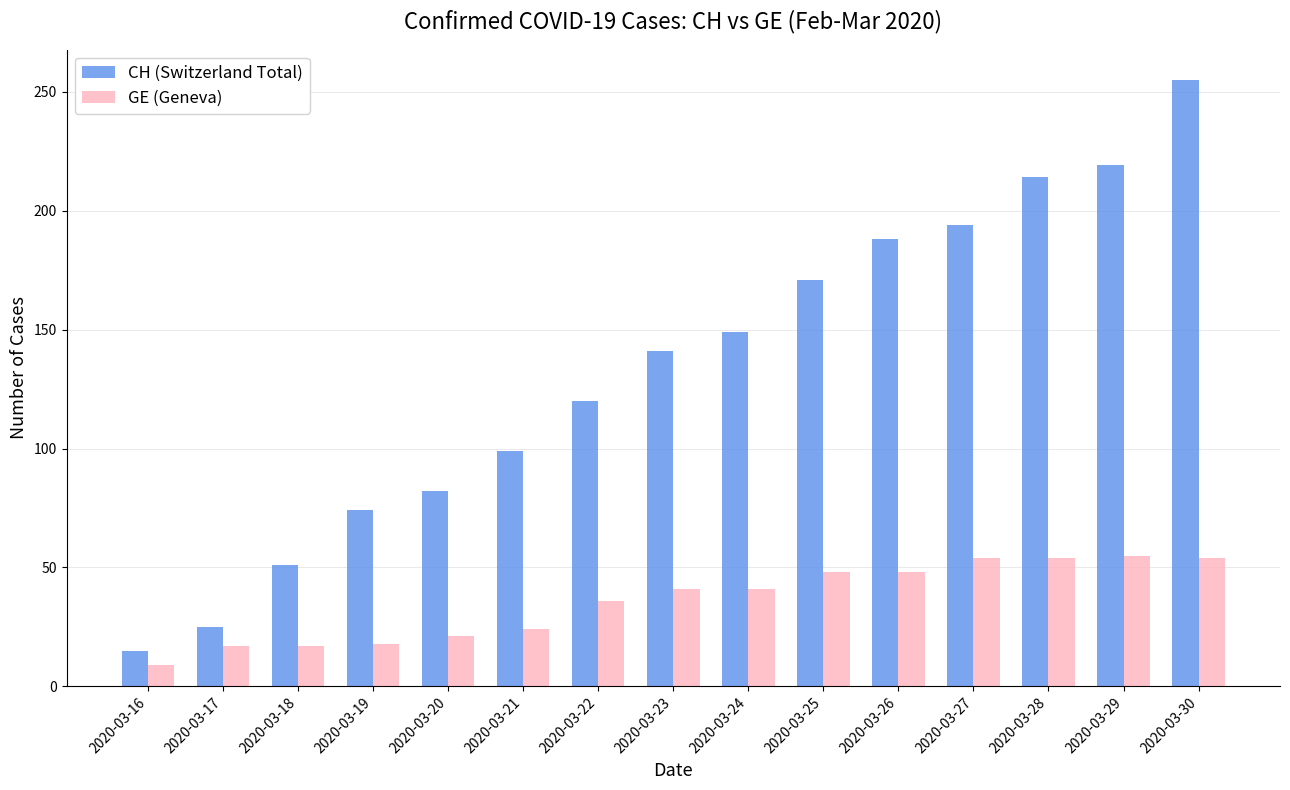

Which series changed the most between 2020-03-20 and 2020-03-23?

CH (Switzerland Total)